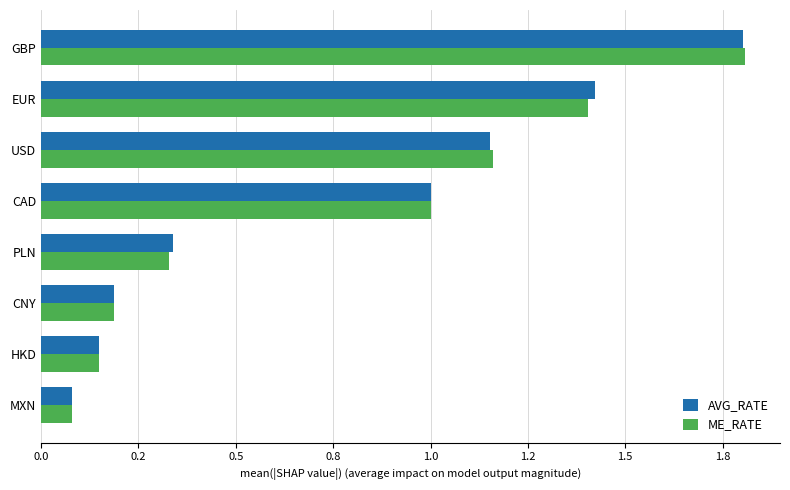

What are all the series names shown in the legend?

AVG_RATE, ME_RATE